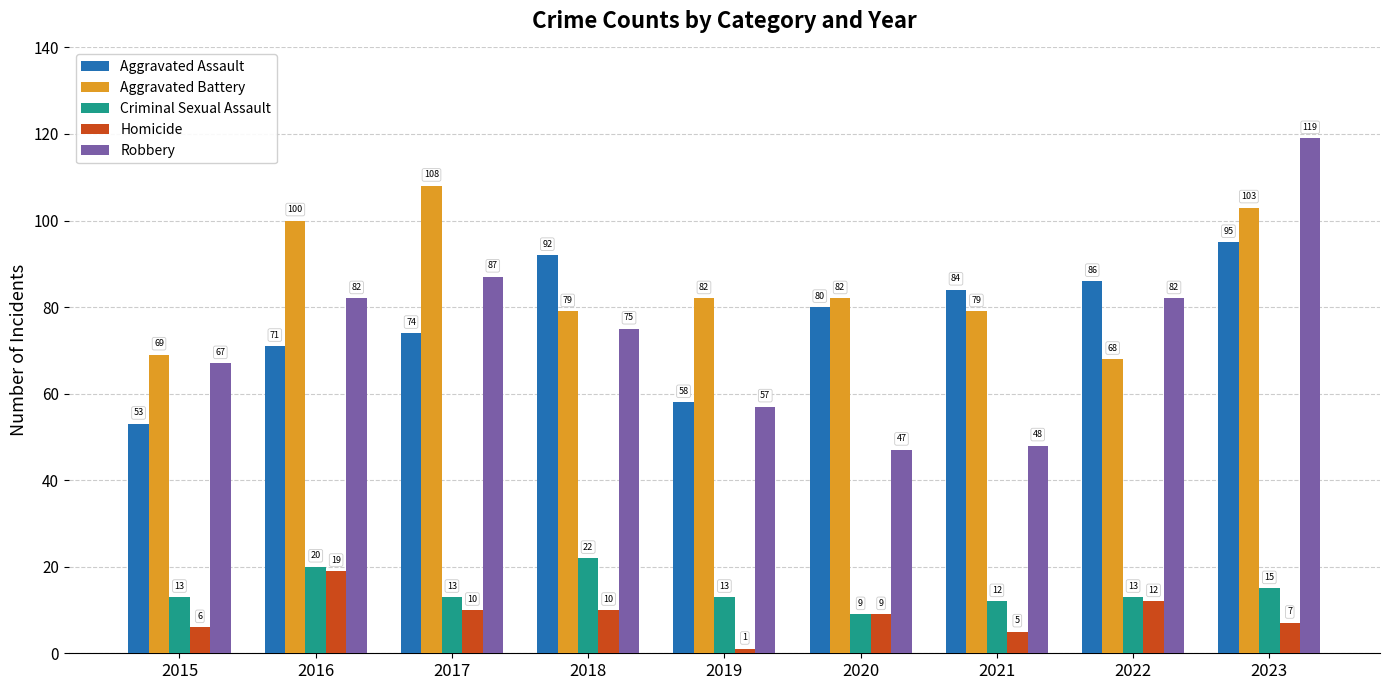

At how many categories does at least one series exceed 74?

8